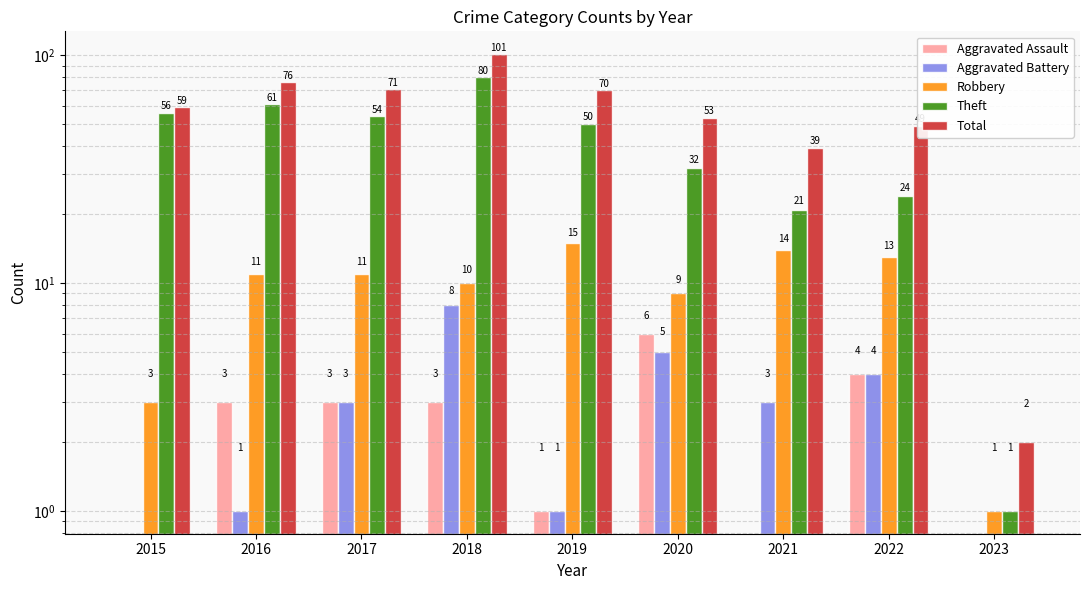

How many distinct data groups are displayed?

5